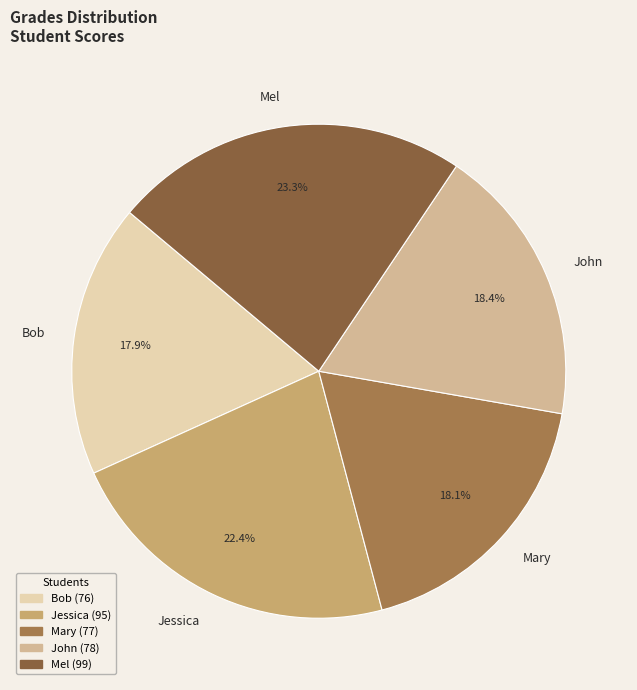

To the nearest percent, what portion does Mel represent?

23%